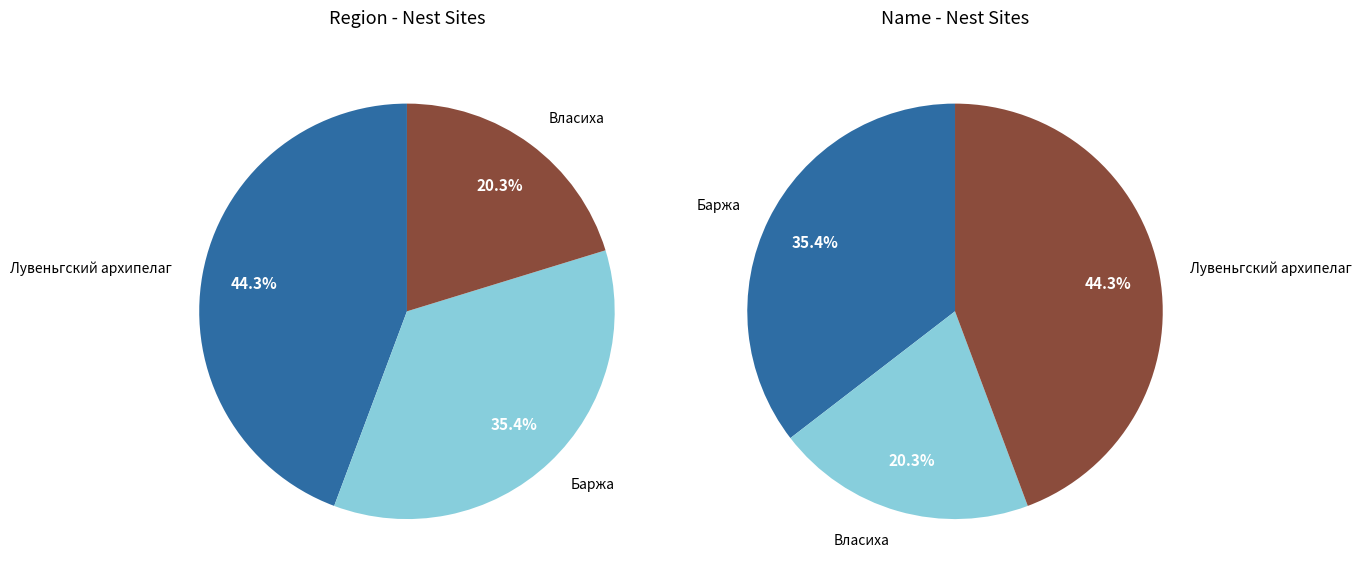

The Баржа slice represents 25% of the pie. True or false?

False